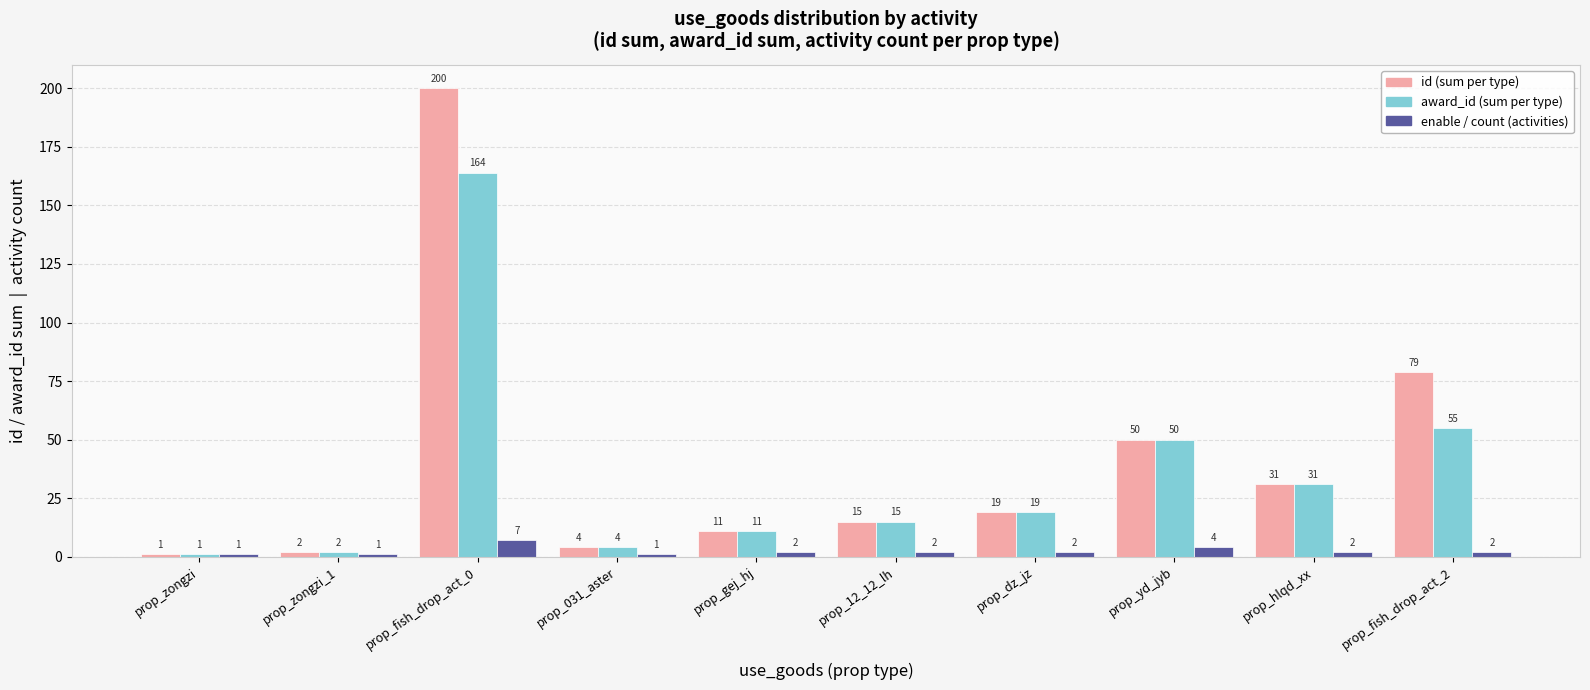

What is the maximum value shown in the chart?

200